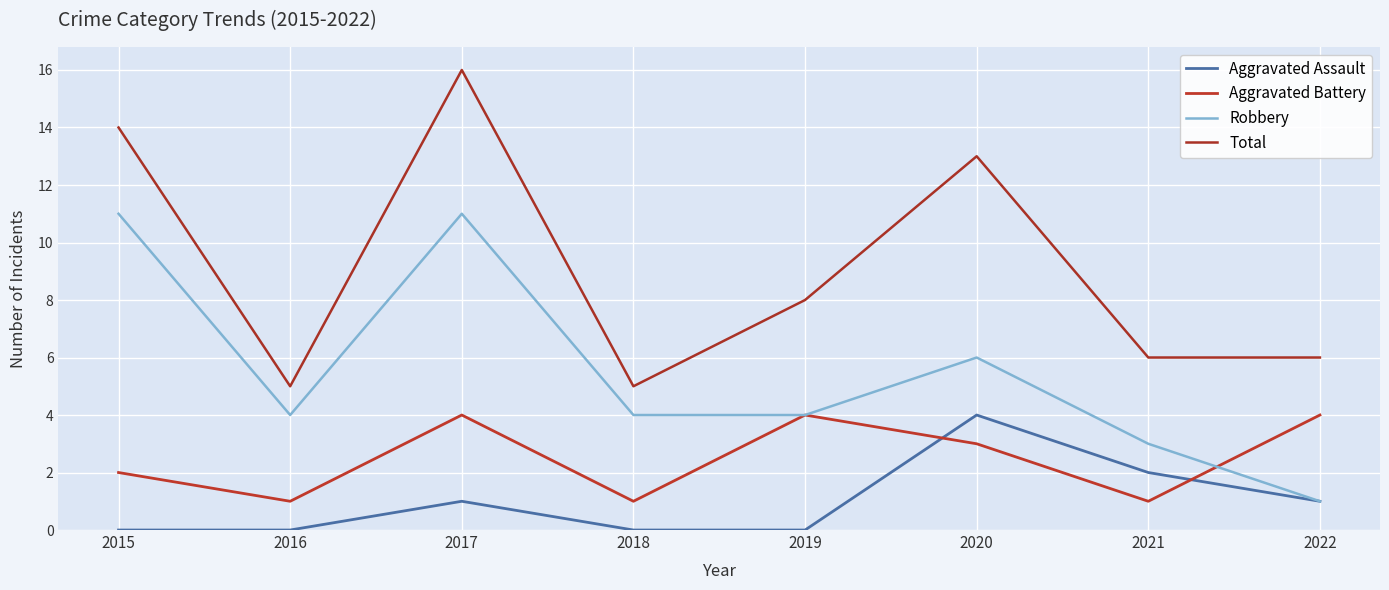

List the series in order of their overall mean, lowest first.

Aggravated Assault, Aggravated Battery, Robbery, Total